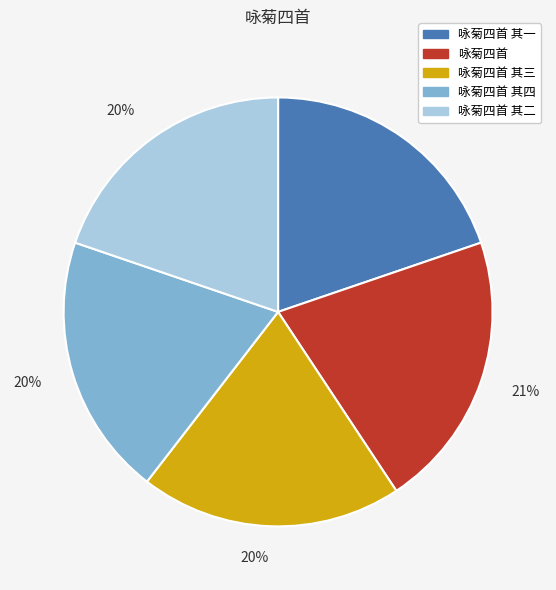

Does 咏菊四首 account for over 50% of the chart?

No